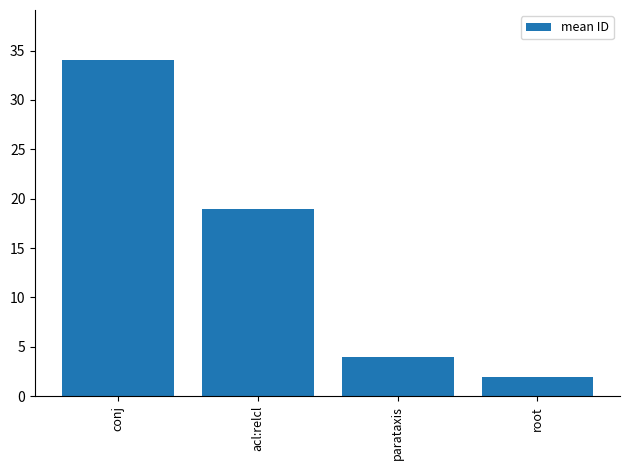

Which category has the highest value across all series?

conj